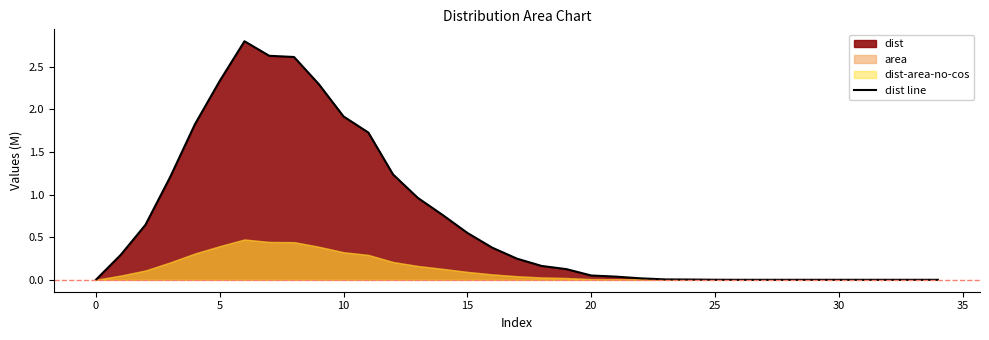

Is it true that dist line equals -1.8 at 30?

False